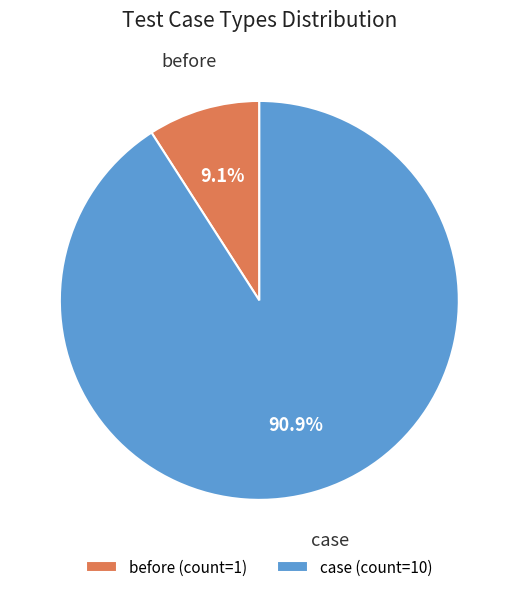

The case slice represents 99% of the pie. True or false?

False